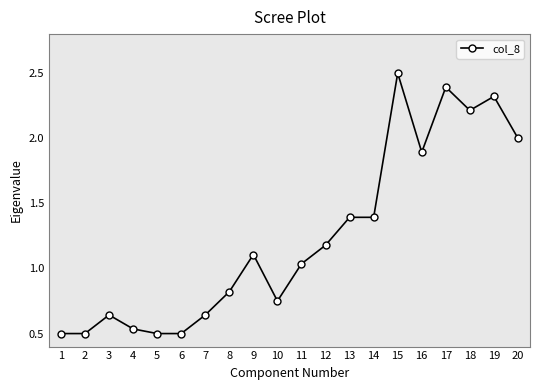

The chart shows a value of 3.2 at 19. True or false?

False